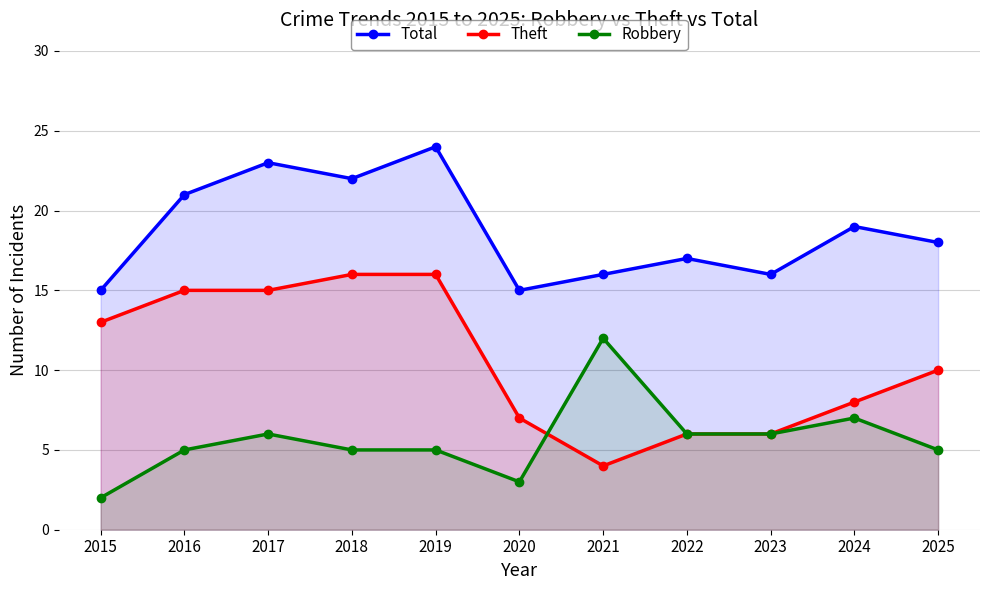

What is the value of the Total point at the 1st from the left?

15